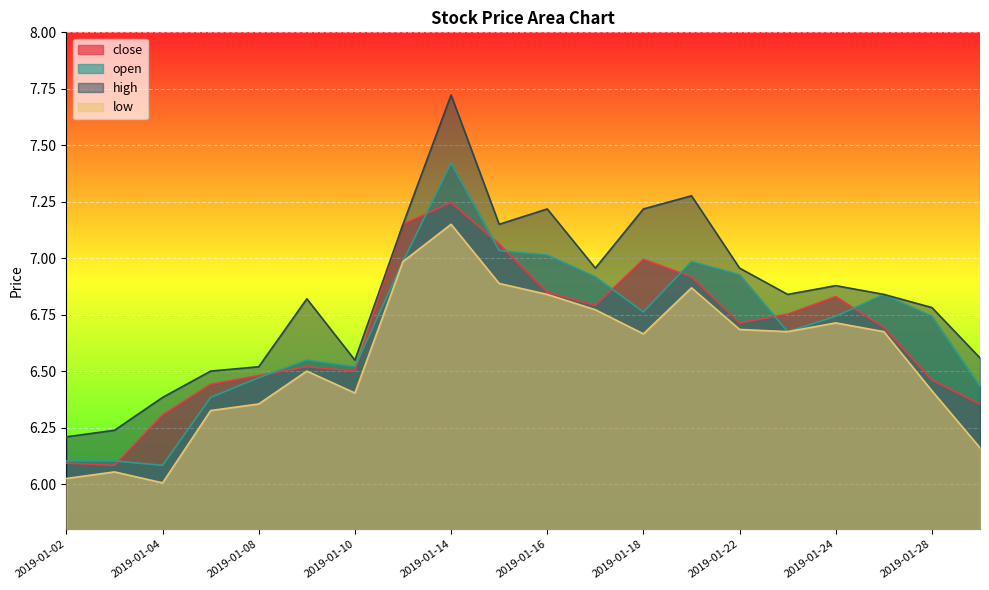

What is the minimum value for high?

6.2